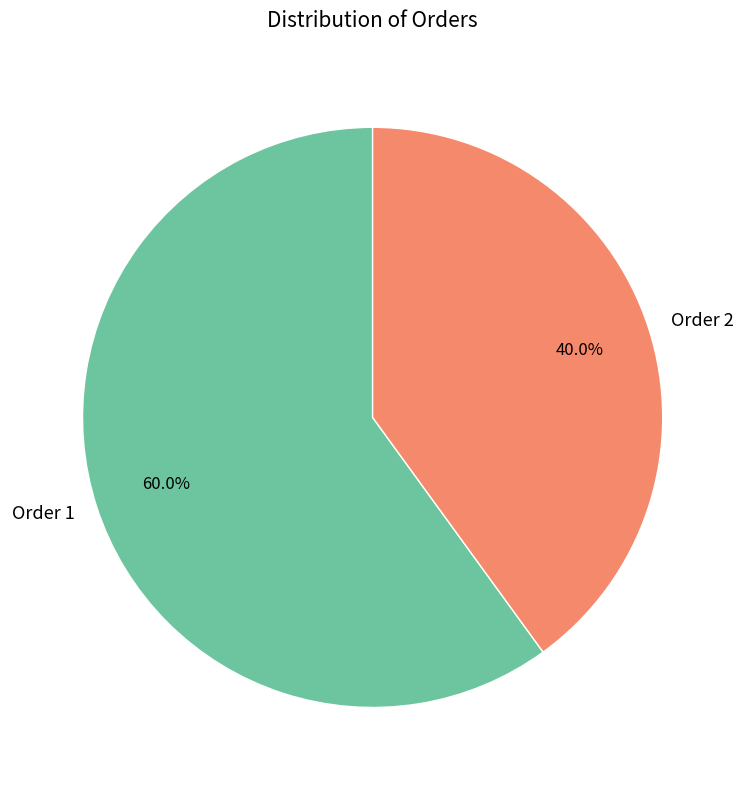

Is there any slice that represents more than half of the pie?

Yes